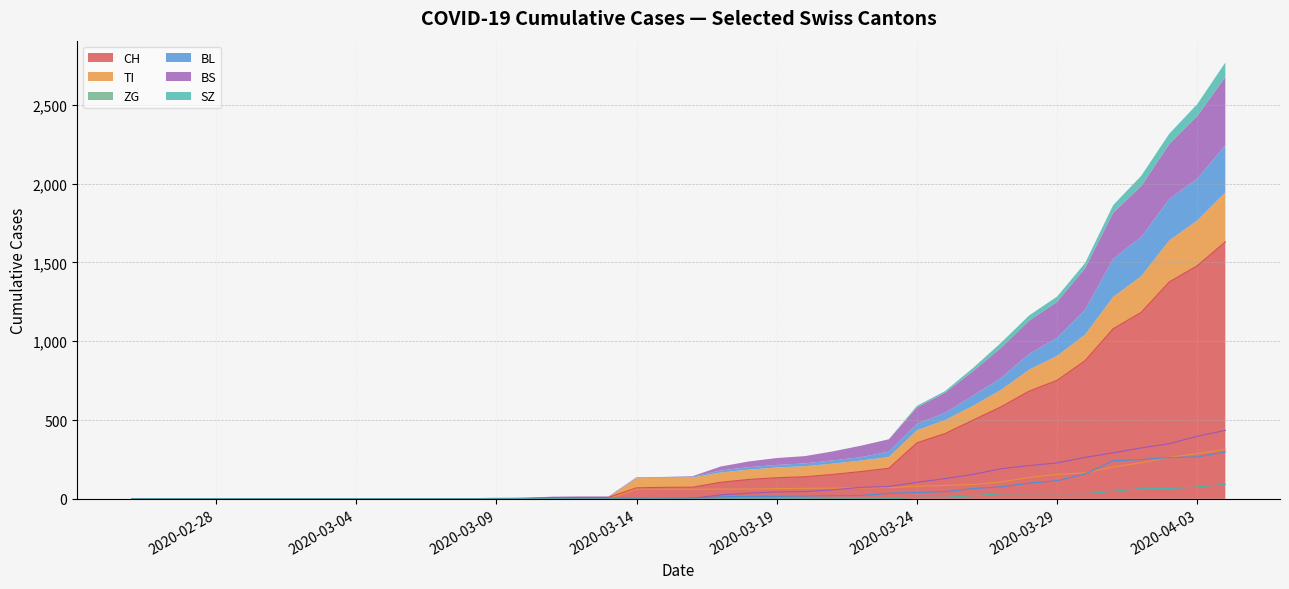

Where is BL nearest to the value 225?

2020-03-31